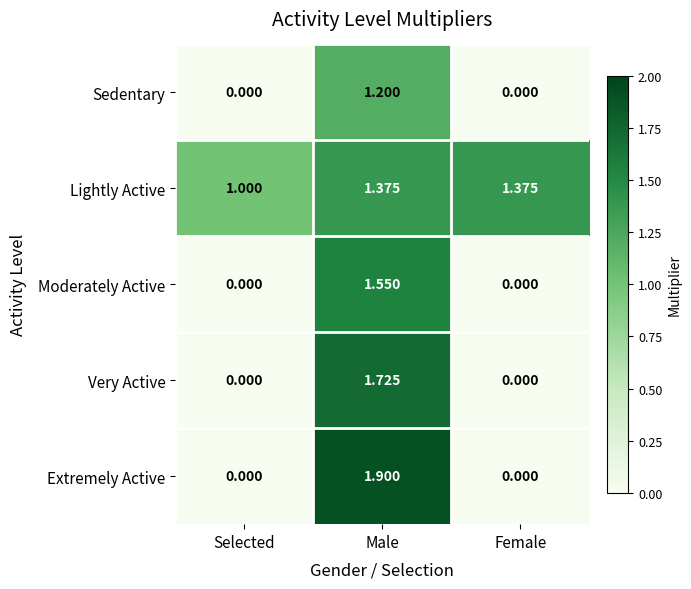

Which series has the largest total across all categories?

Lightly Active